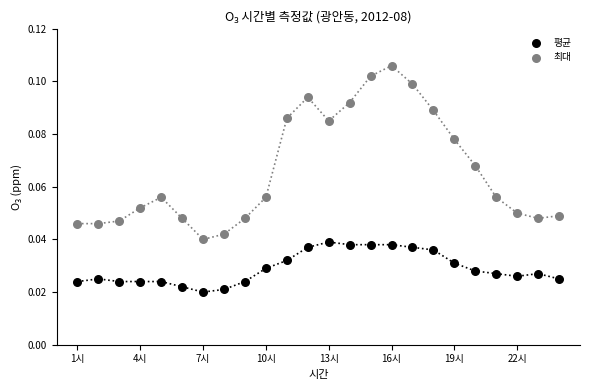

Which series reaches the maximum Y coordinate?

최대